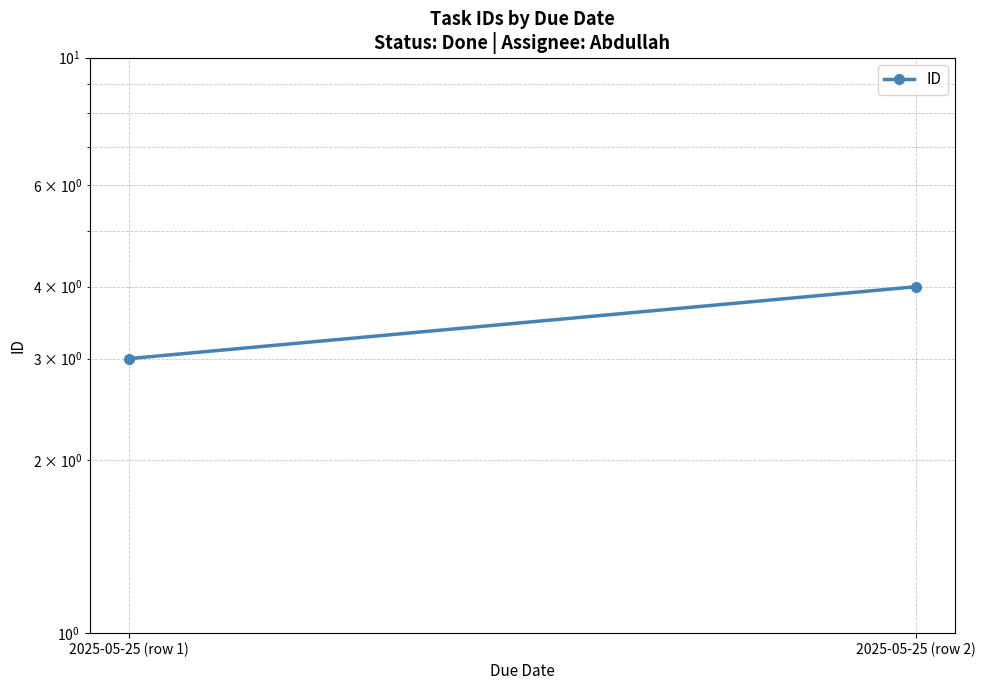

How many categories are shown in the chart?

2